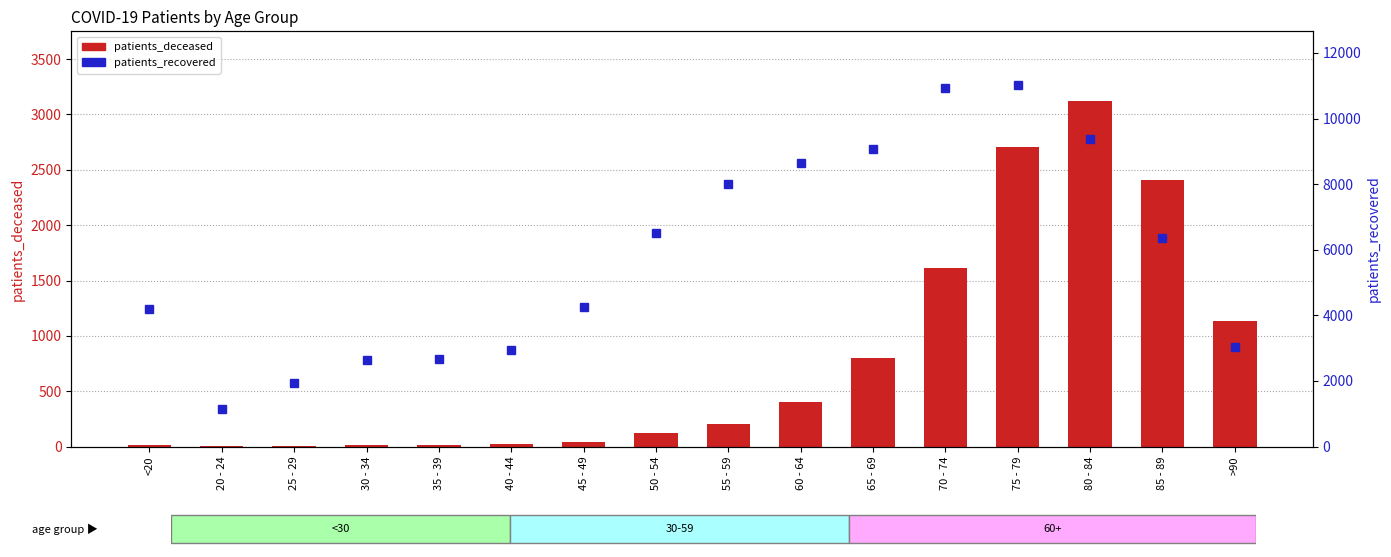

How many data points in patients_deceased are less than 208?

8